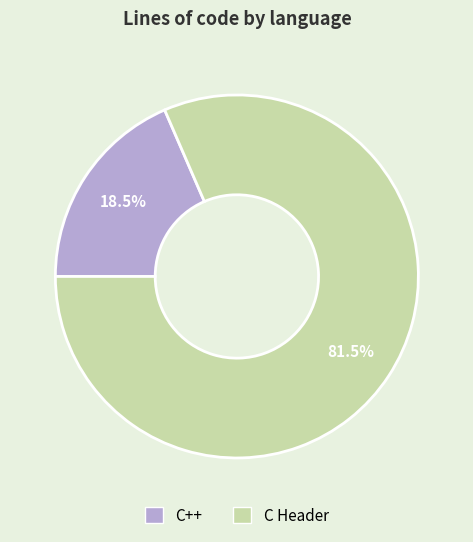

Is there a majority slice in this chart?

Yes